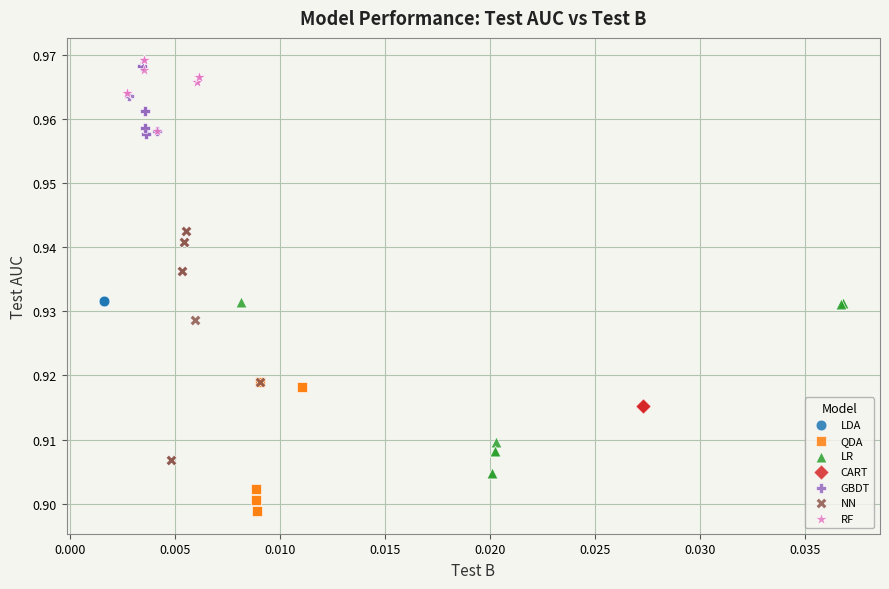

Which series reaches the minimum Y coordinate?

QDA